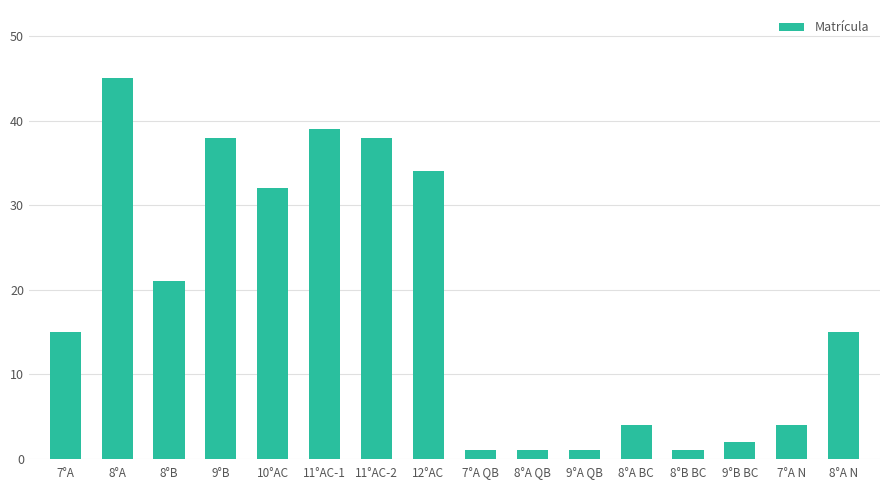

How many bars are there in total?

16